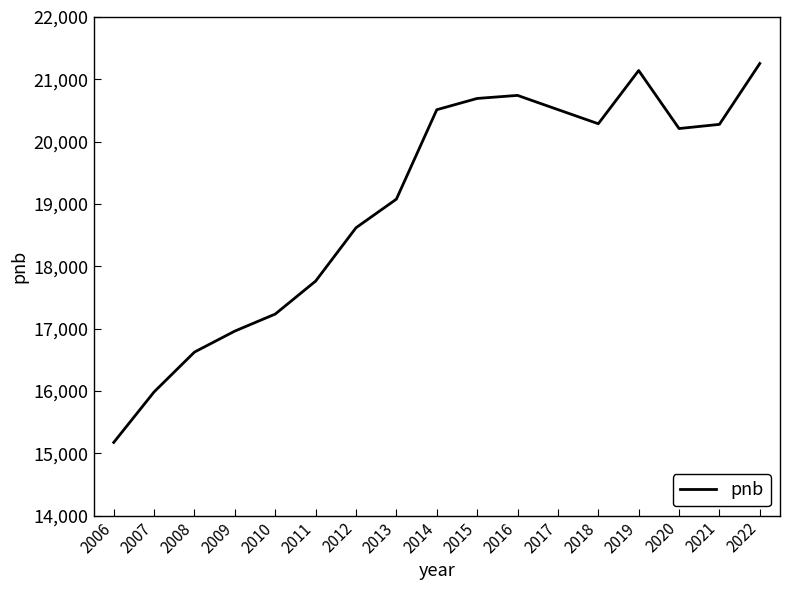

What is the sum of all values?

323060